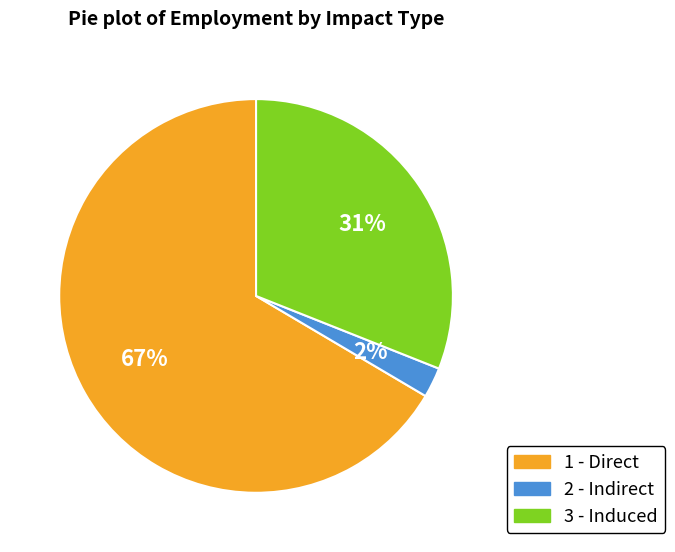

Do 1 - Direct and 2 - Indirect together represent more than half of the pie?

Yes